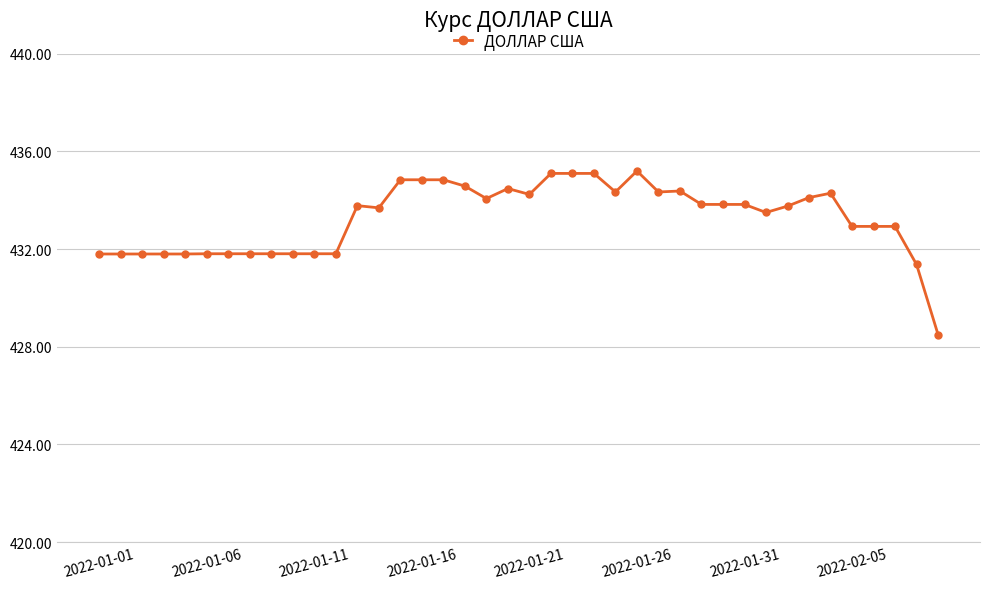

What is the maximum value shown in the chart?

435.2